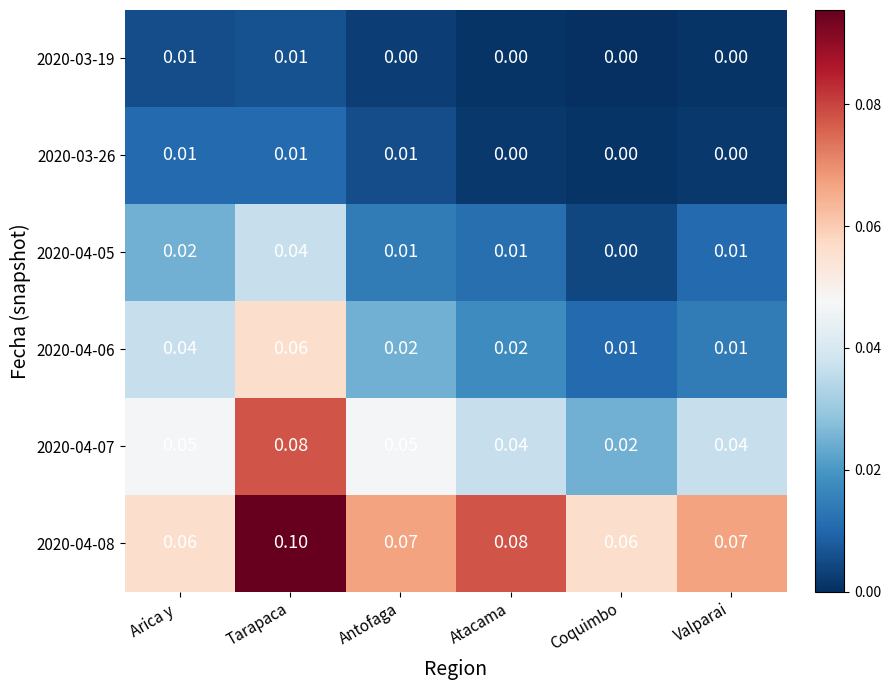

Which series has the largest range (max minus min)?

2020-04-07